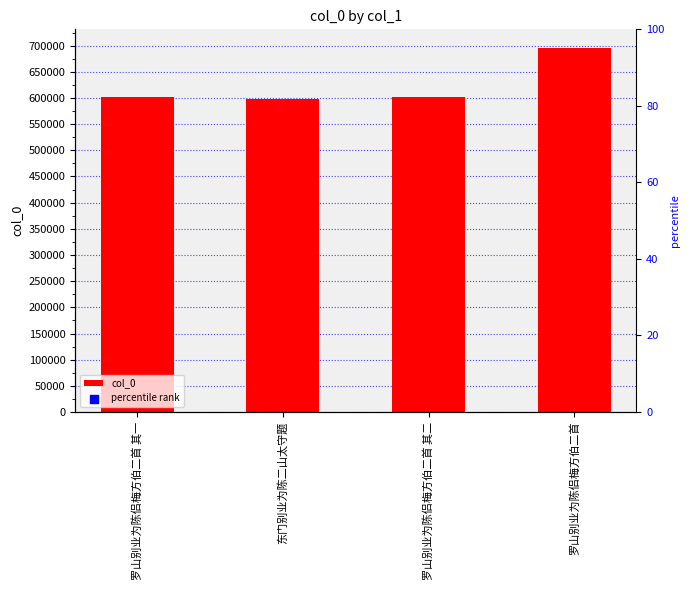

Is the value of percentile rank at 罗山别业为陈侣梅方伯二首 greater than the value of col_0 at 罗山别业为陈侣梅方伯二首 其一?

No